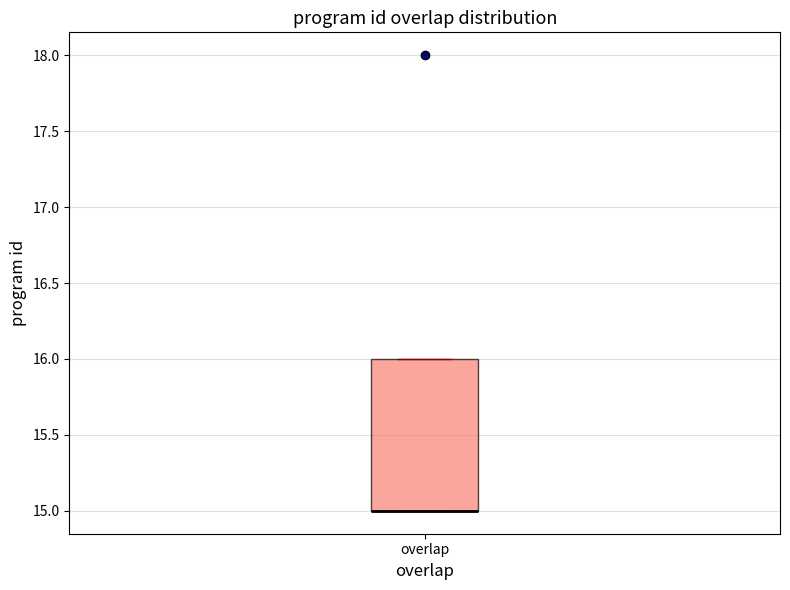

Where is the upper edge of the box for overlap on the y-axis? The values are not printed on the chart, so give them approximately, as read against the axis.

16